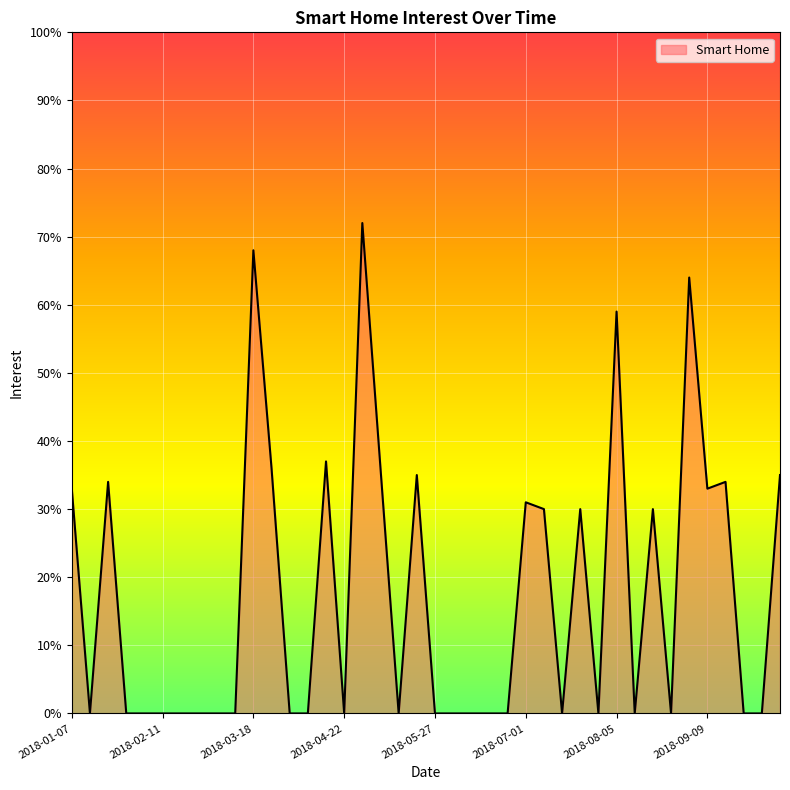

What is the maximum value shown in the chart?

72